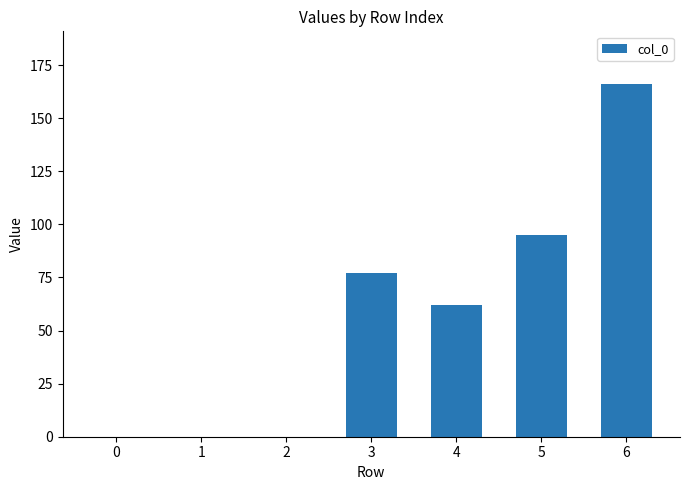

What is the sum of all values?

400